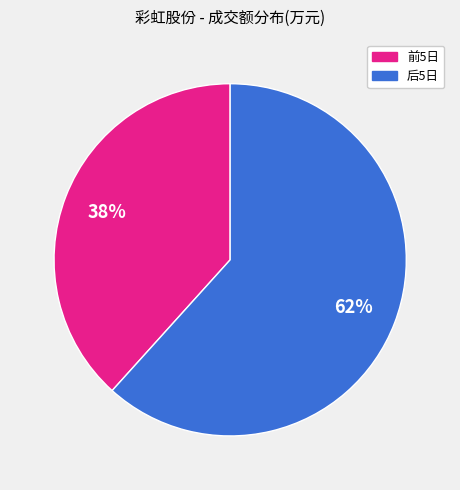

To the nearest percent, what is the average slice percentage?

50%